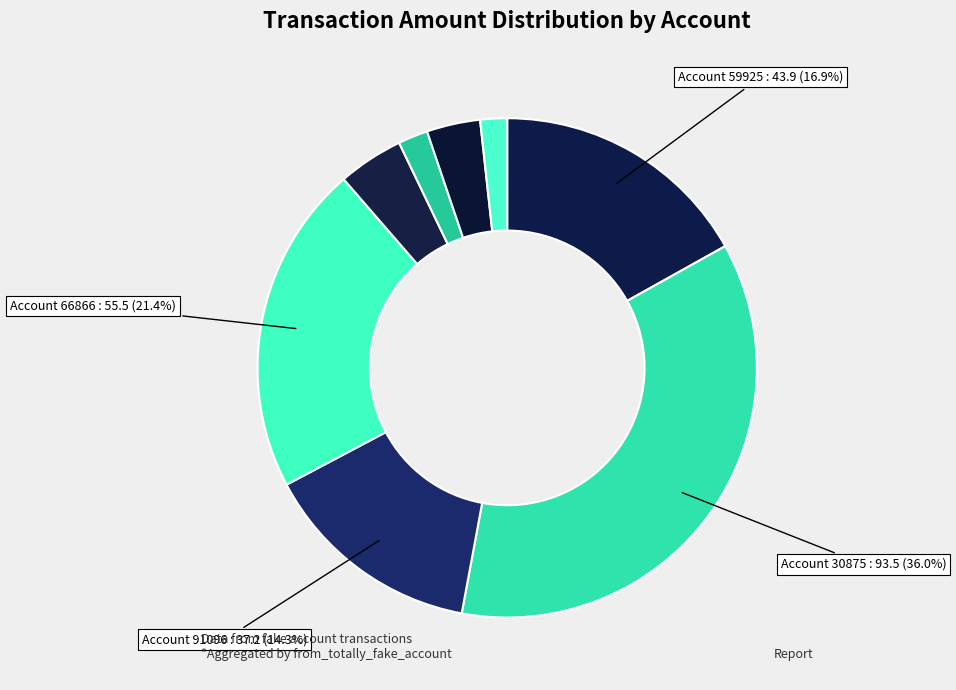

Count the number of slices in the pie.

8